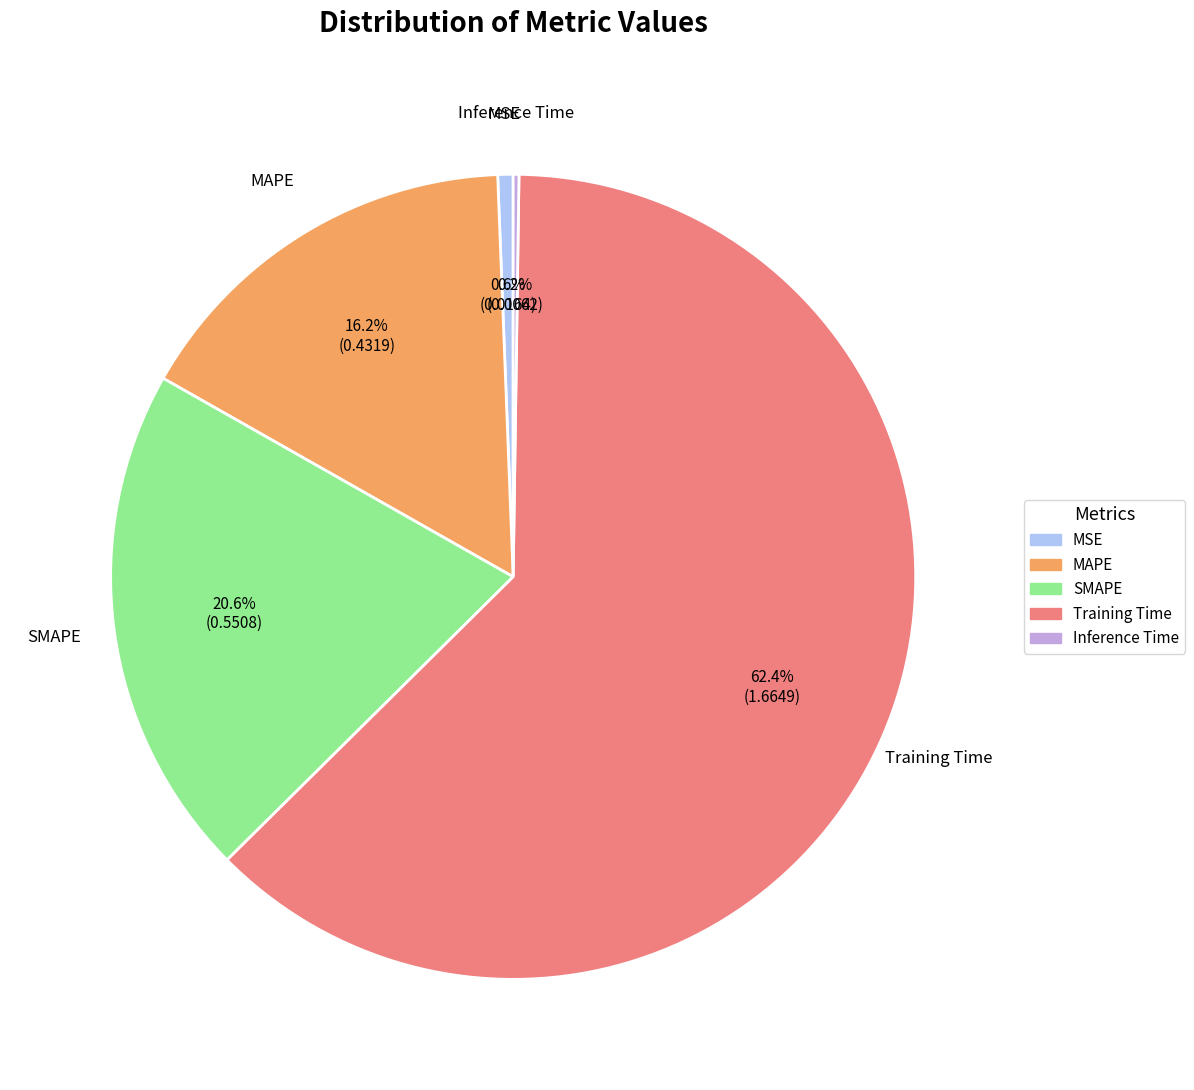

To the nearest percent, what percentage of the pie is SMAPE?

21%